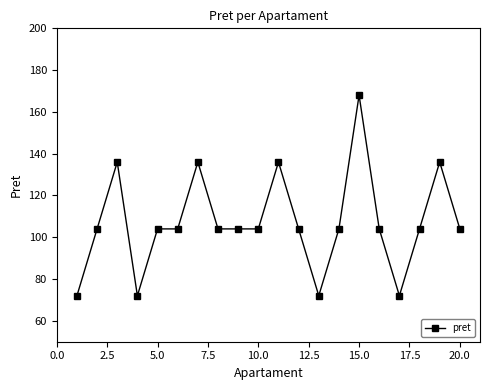

What is the value of the 4th point from the left?

72